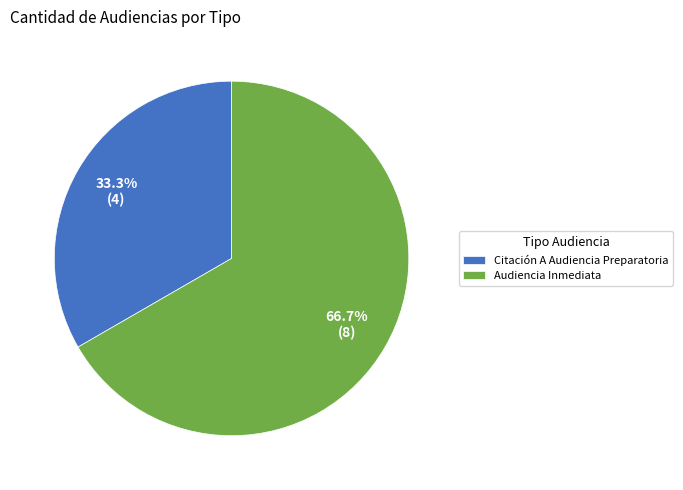

To the nearest percent, what percentage of the pie is Audiencia Inmediata?

67%